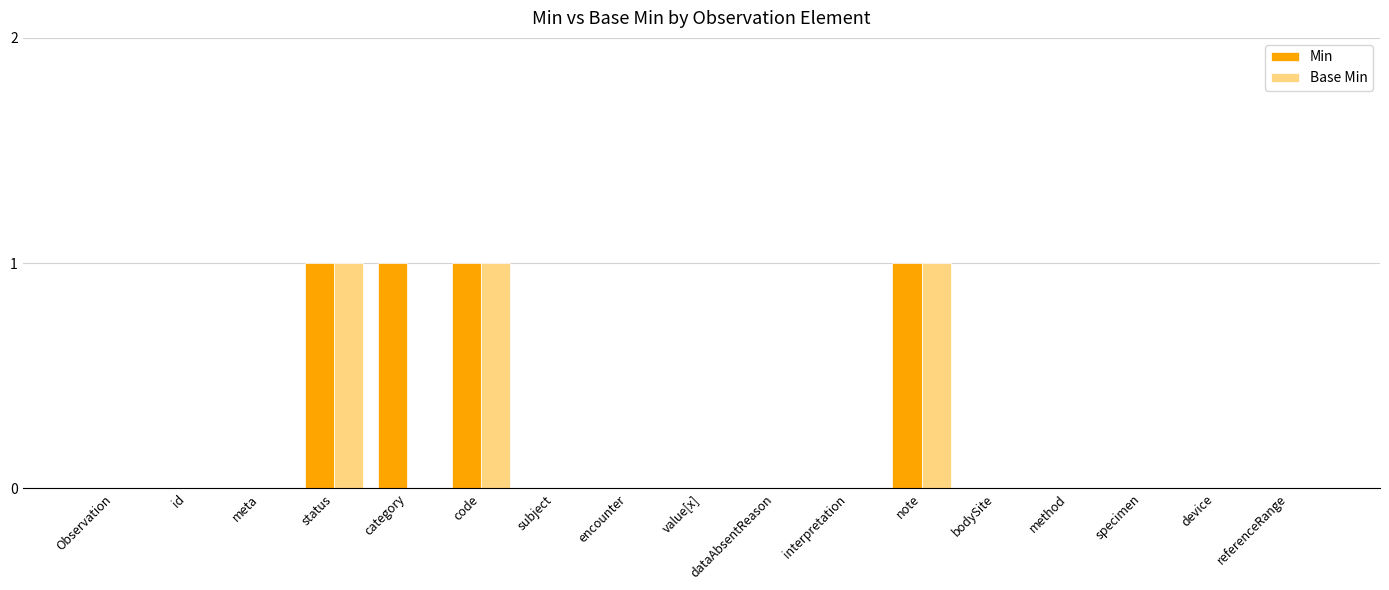

What is the difference between the Base Min values at note and subject?

1